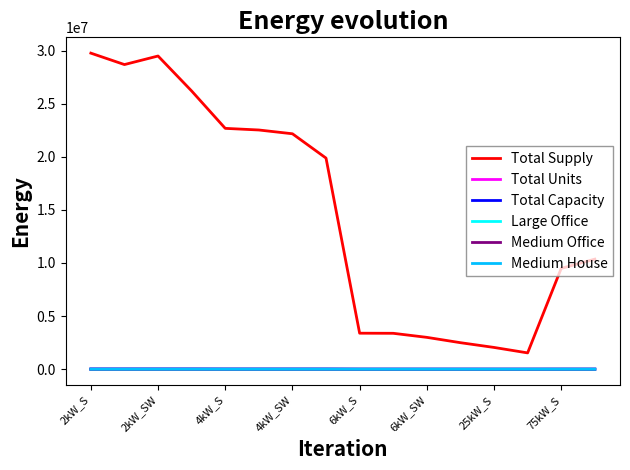

What is the maximum value shown in the chart?

29756807.8